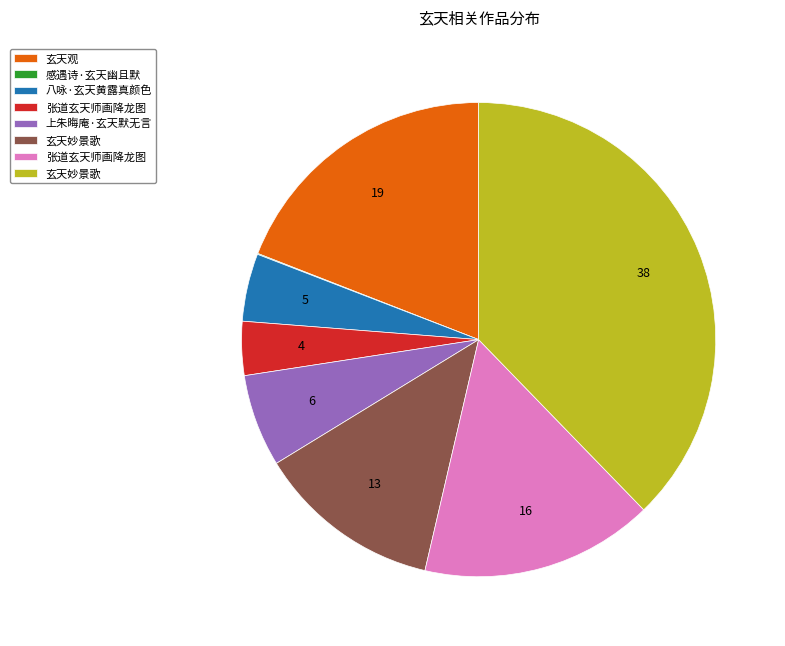

Is there a majority slice in this chart?

No